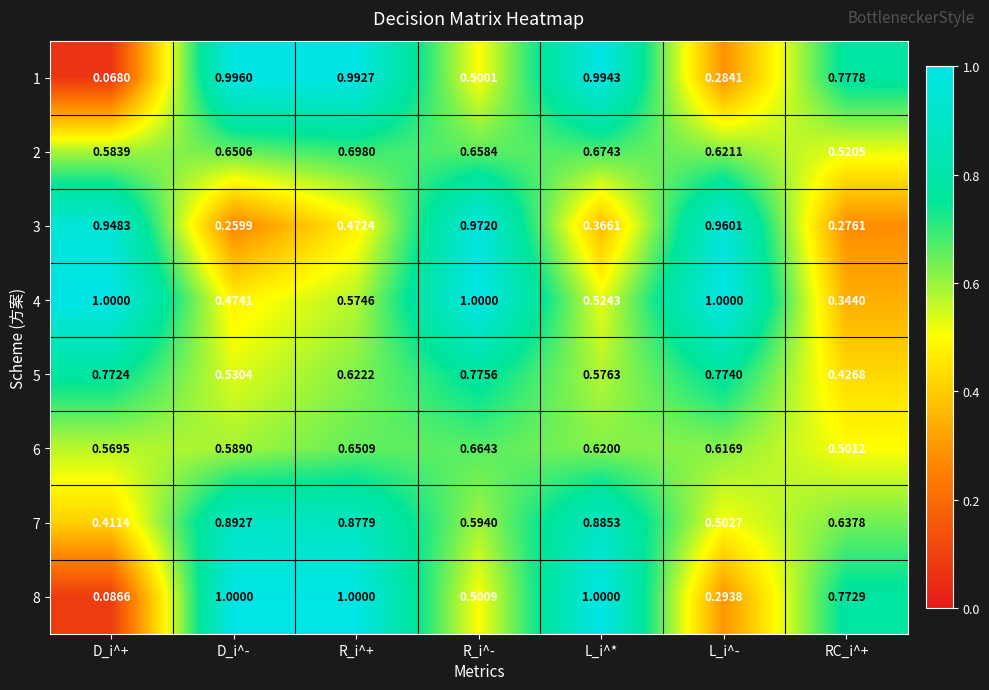

Which series has the largest total across all categories?

4